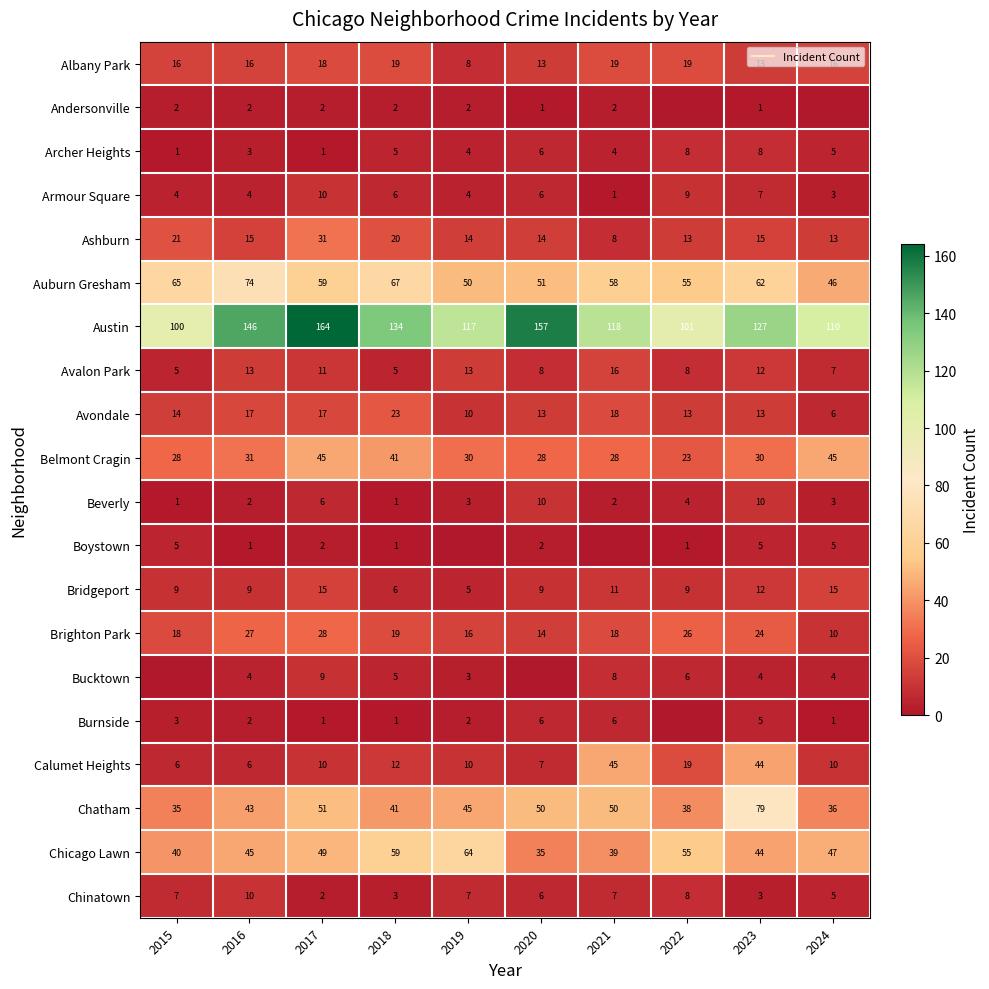

Which category has the highest value in the Brighton Park series?

2017